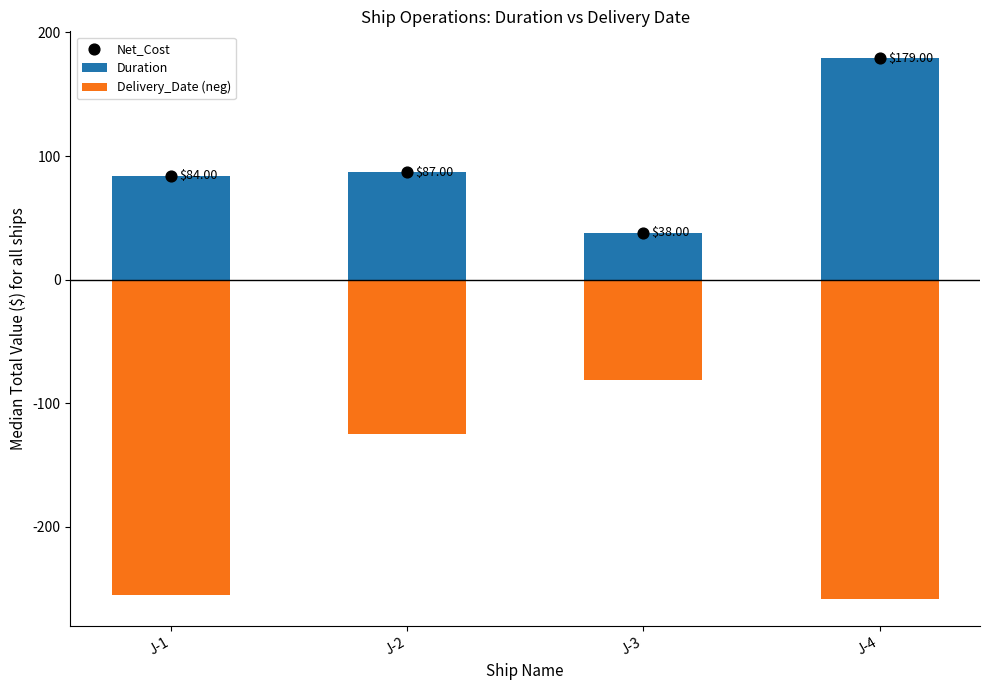

At which category is the sum across all series the highest?

J-4